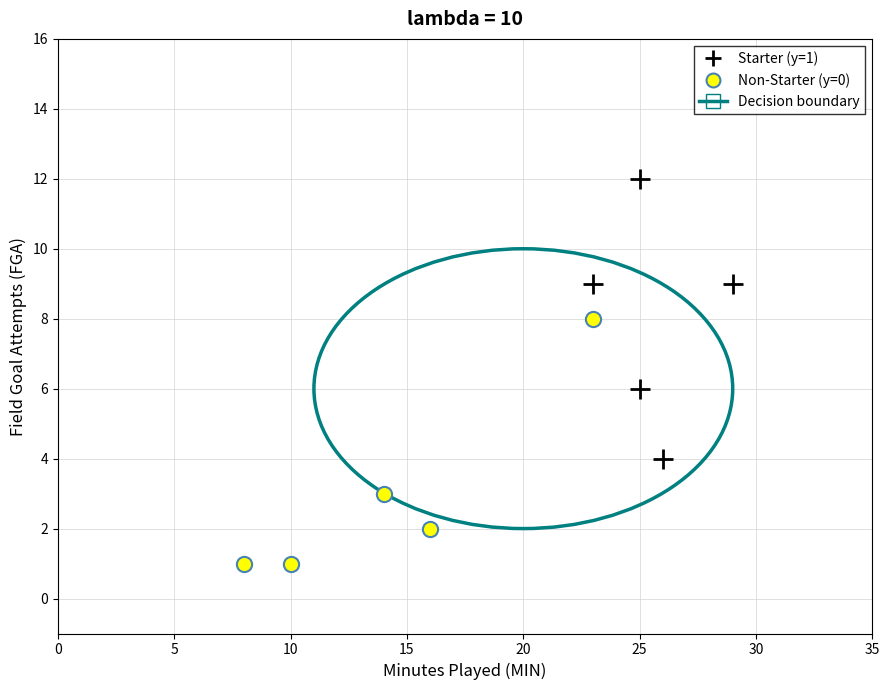

Which series has the widest spread of Y values?

Starter (y=1)